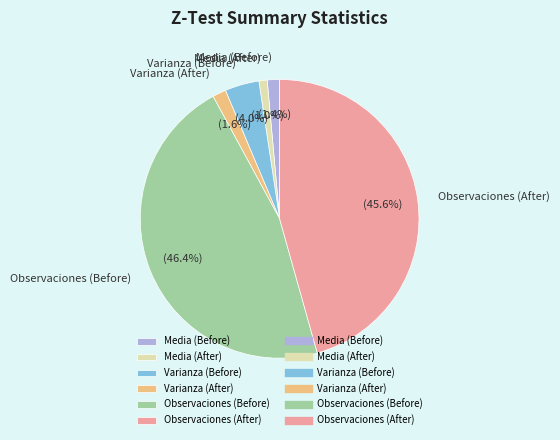

To the nearest percent, what is the difference between the Varianza (After) and Observaciones (After) slice percentages?

44%